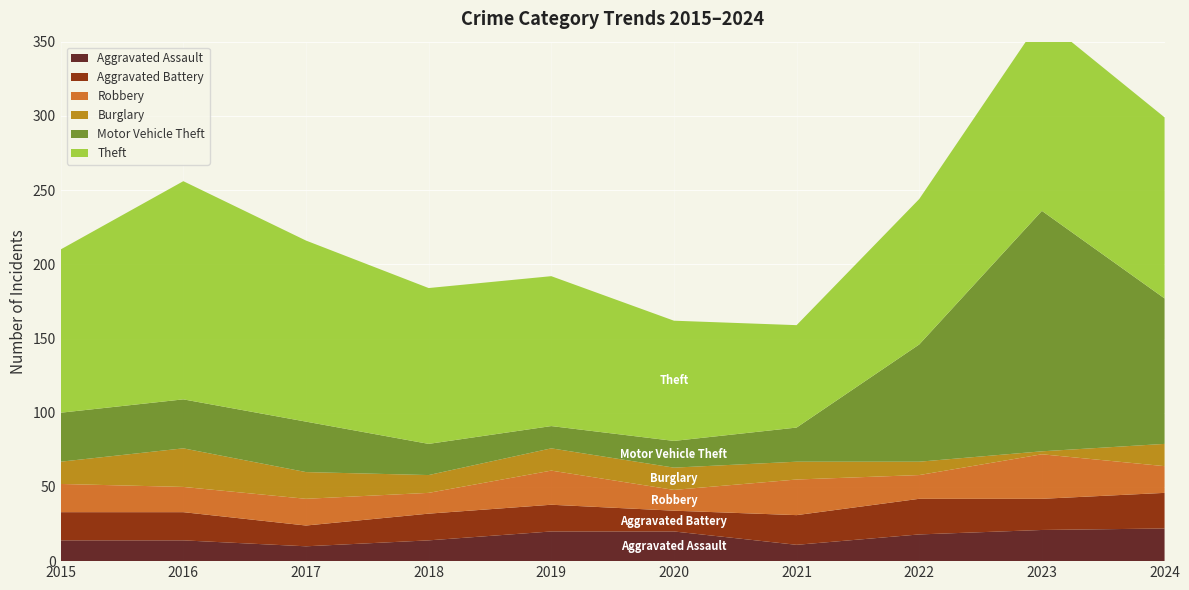

Reading left to right, list all the values displayed in this chart.

Aggravated Assault: 2015=14	2016=14	2017=10	2018=14	2019=20	2020=20	2021=11	2022=18	2023=21	2024=22
Aggravated Battery: 2015=19	2016=19	2017=14	2018=18	2019=18	2020=14	2021=20	2022=24	2023=21	2024=24
Robbery: 2015=19	2016=17	2017=18	2018=14	2019=23	2020=14	2021=24	2022=16	2023=30	2024=18
Burglary: 2015=15	2016=26	2017=18	2018=12	2019=15	2020=15	2021=12	2022=9	2023=2	2024=15
Motor Vehicle Theft: 2015=33	2016=33	2017=34	2018=21	2019=15	2020=18	2021=23	2022=79	2023=162	2024=98
Theft: 2015=110	2016=147	2017=122	2018=105	2019=101	2020=81	2021=69	2022=98	2023=130	2024=122